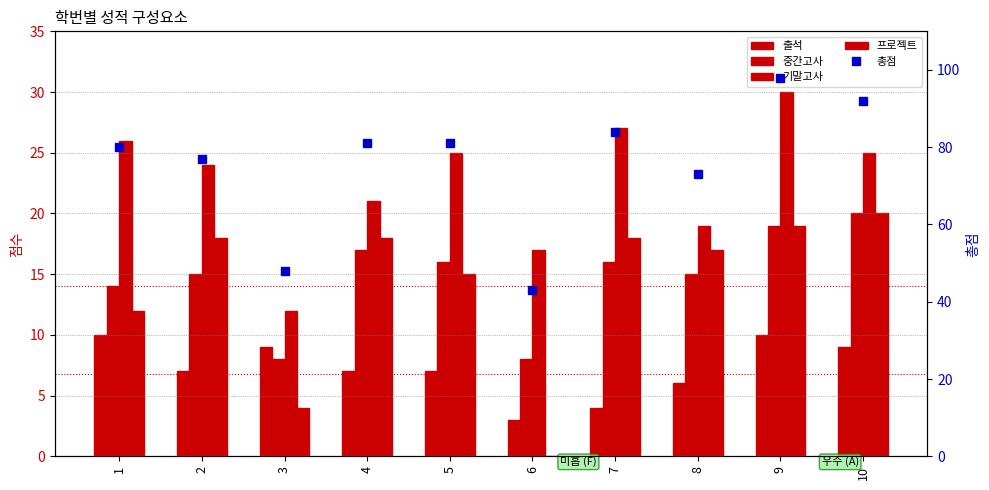

What is the sum of all 중간고사 values?

148